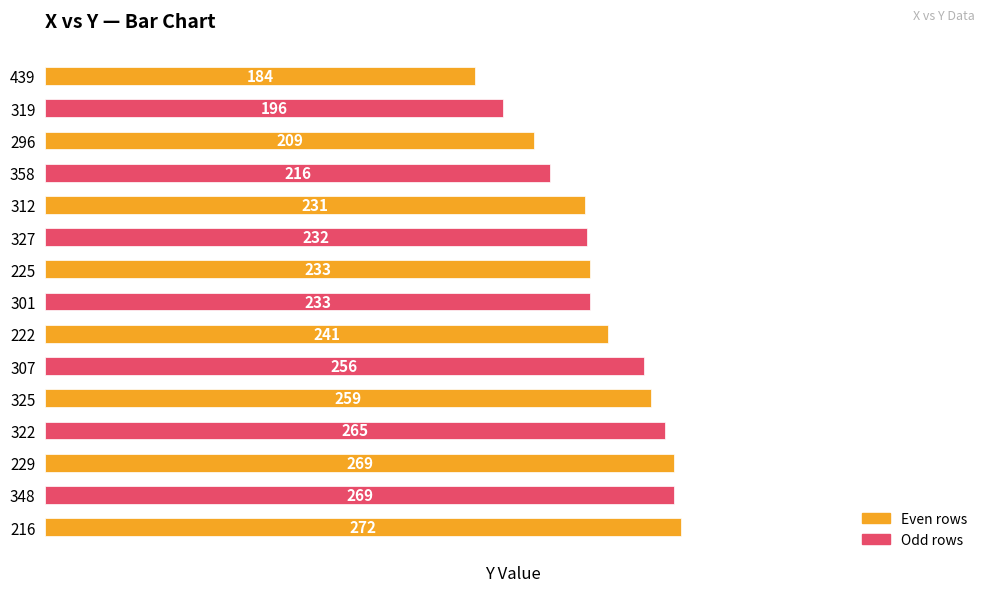

What is the sum of all values?

3565